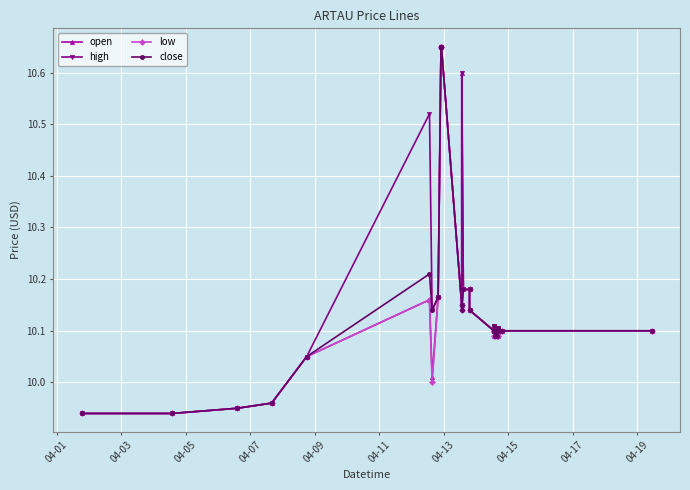

At which category does open reach its first local valley?

04-13